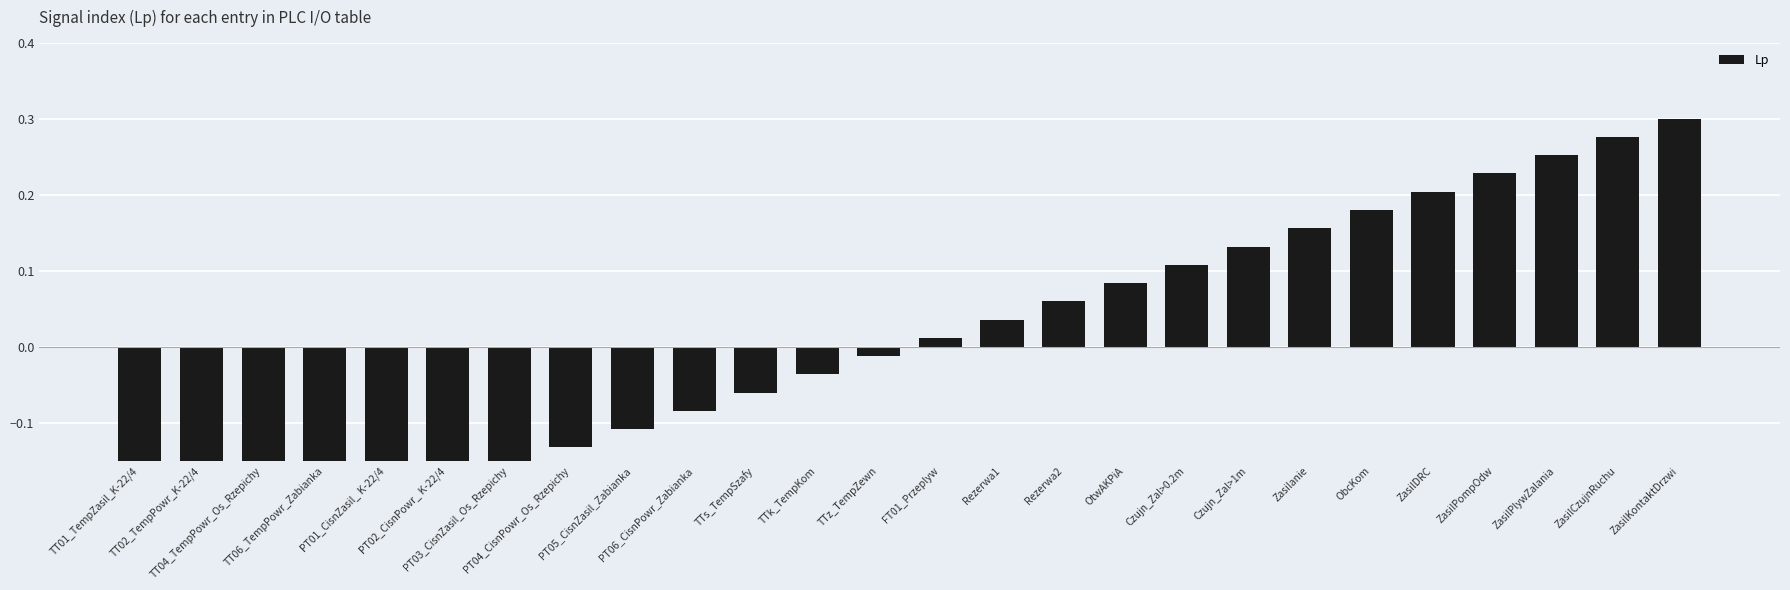

Is it true that the value at Rezerwa1 is 0.0?

True